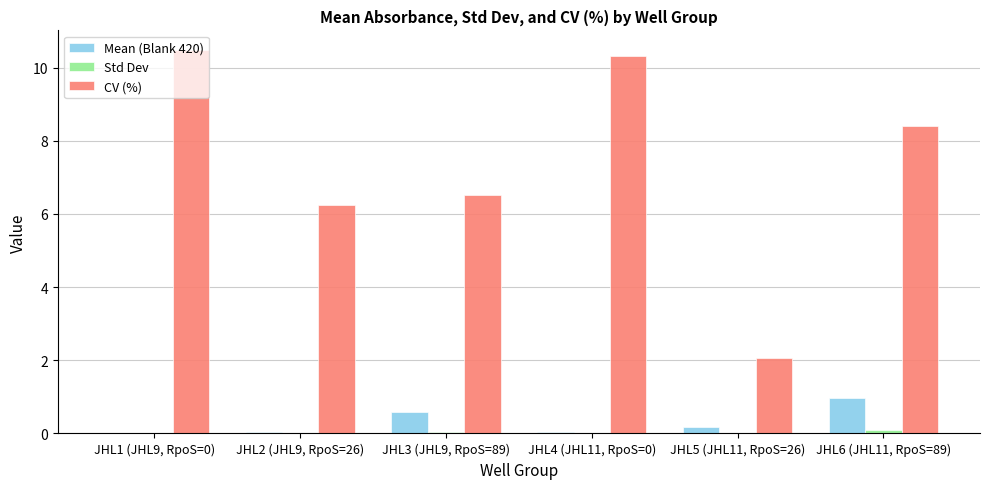

What is the maximum value shown in the chart?

10.5